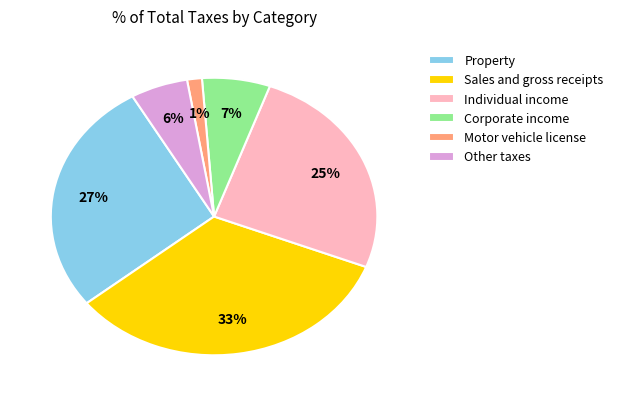

Approximately how many times larger is the value at Individual income compared to Property?

0.9